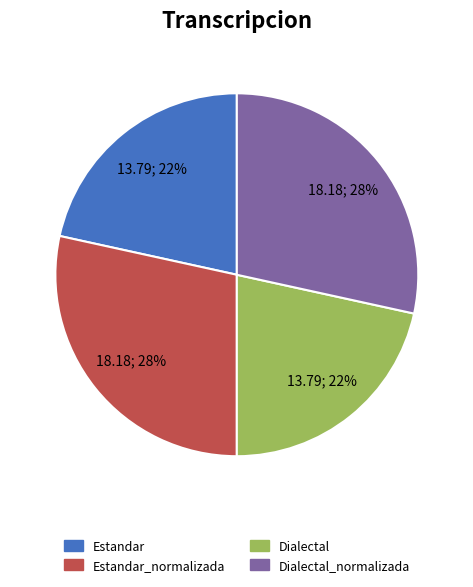

To the nearest percent, what is the average slice percentage?

25%